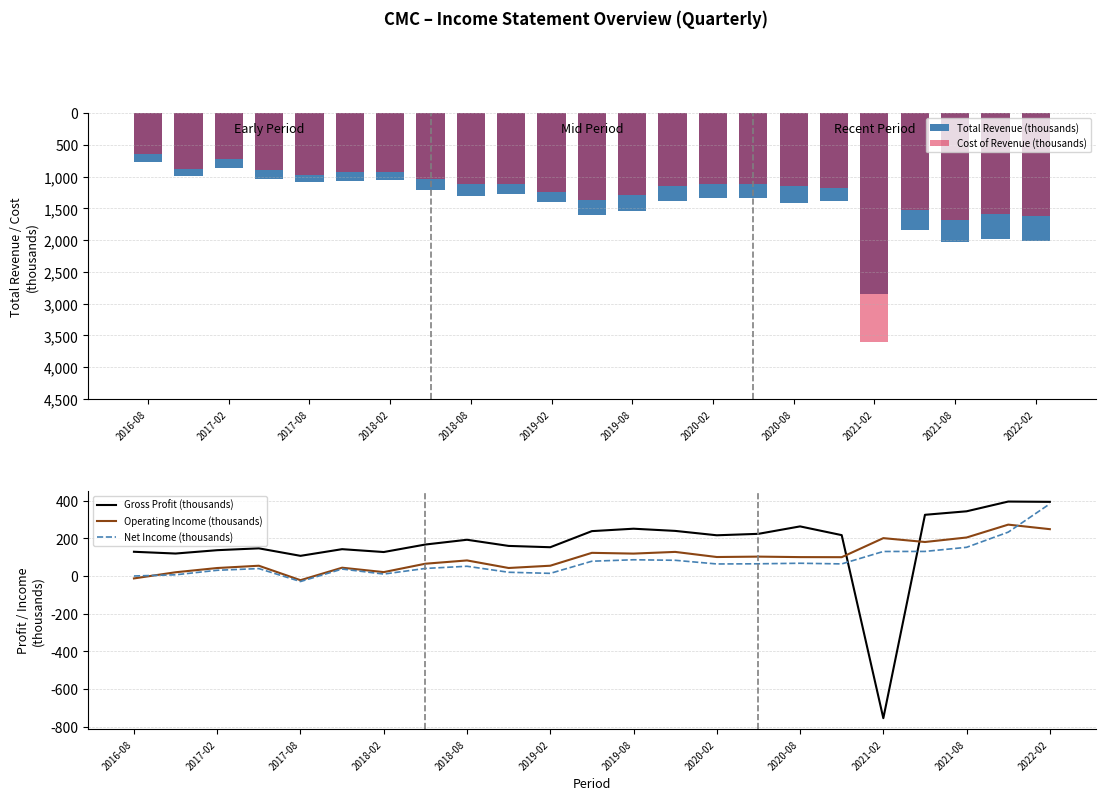

Reading left to right, extract all data points from this chart.

Total Revenue (thousands): 775.6	994.1	862.2	1044.7	1084.1	1076.5	1054.3	1204.5	1308.4	1277.3	1402.8	1605.9	1543.0	1384.7	1341.0	1341.7	1409.1	1391.8	2854.1	1845.0	2030.6	1981.8	2008.9
Cost of Revenue (thousands): 647.0	874.9	725.2	897.9	977.1	934.1	927.1	1037.4	1116.0	1117.6	1250.1	1367.7	1291.9	1145.2	1124.8	1117.8	1145.7	1174.8	3609.7	1520.0	1687.0	1586.4	1615.0
Gross Profit (thousands): 128.6	119.2	137.0	146.8	107.0	142.4	127.2	167.1	192.4	159.7	152.7	238.3	251.1	239.5	216.2	223.9	263.4	217.0	-755.6	325.0	343.6	395.4	393.9
Operating Income (thousands): -13.0	19.7	42.3	54.4	-22.4	43.9	20.5	65.1	82.6	42.4	54.5	122.9	118.9	127.9	100.7	102.8	100.2	99.8	201.0	180.5	204.4	272.8	248.7
Net Income (thousands): -0.1	6.3	30.3	39.3	-29.5	36.8	10.2	40.0	51.6	19.7	13.9	78.4	86.1	83.3	63.8	64.7	67.6	64.1	130.1	130.4	152.3	232.9	383.3